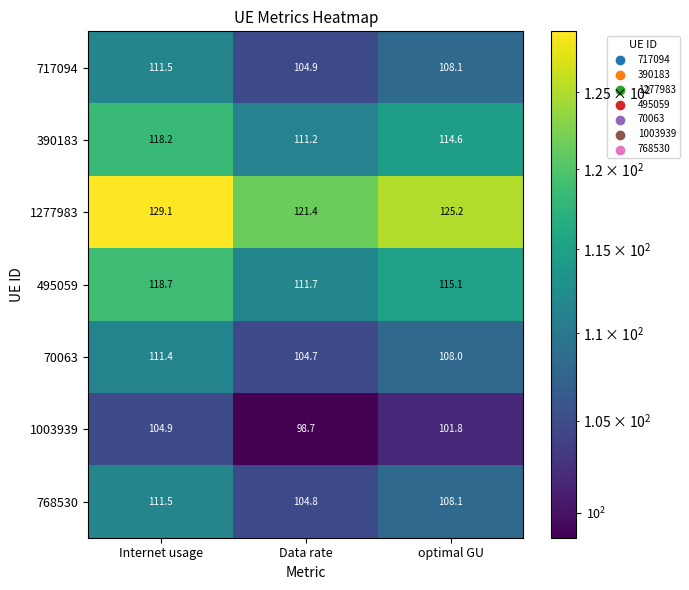

Reading right to left, list all the values displayed in this chart.

717094: optimal GU=108.1	Data rate=104.9	Internet usage=111.5
390183: optimal GU=114.6	Data rate=111.2	Internet usage=118.2
1277983: optimal GU=125.2	Data rate=121.4	Internet usage=129.1
495059: optimal GU=115.1	Data rate=111.7	Internet usage=118.7
70063: optimal GU=108.0	Data rate=104.7	Internet usage=111.4
1003939: optimal GU=101.8	Data rate=98.7	Internet usage=104.9
768530: optimal GU=108.1	Data rate=104.8	Internet usage=111.5